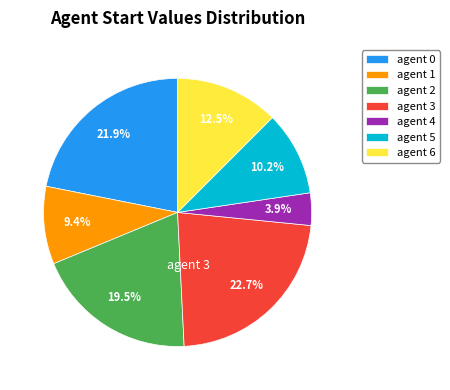

Is there any slice that represents more than half of the pie?

No